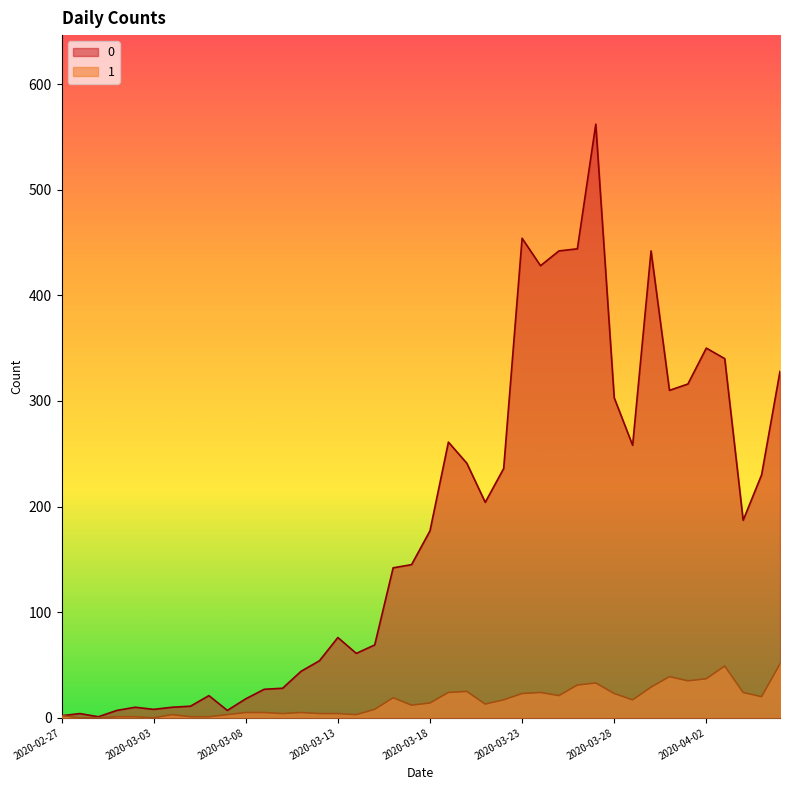

Where is the first local minimum for 1?

2020-03-03